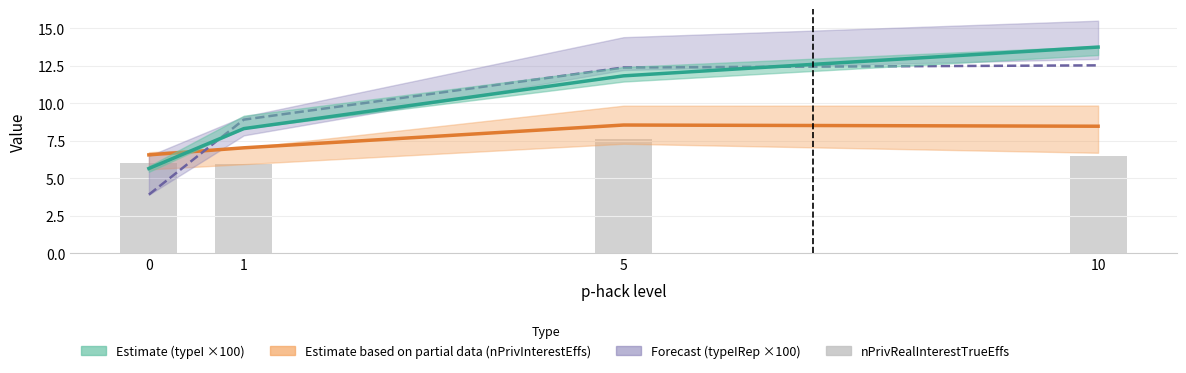

The typeI (×100) series shows 11.8 at 5. True or false?

True